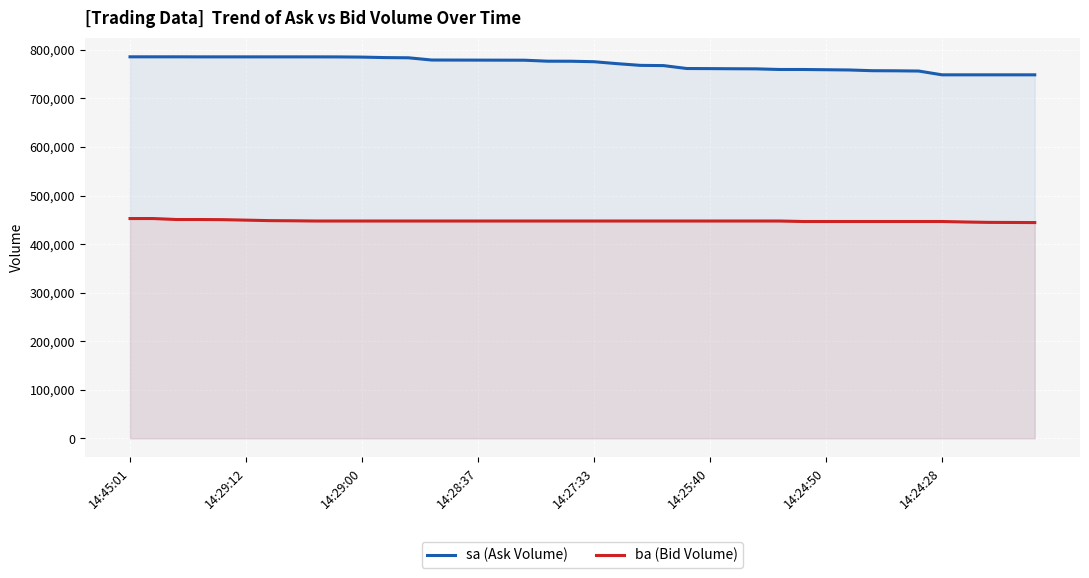

What is the smallest value displayed?

444300